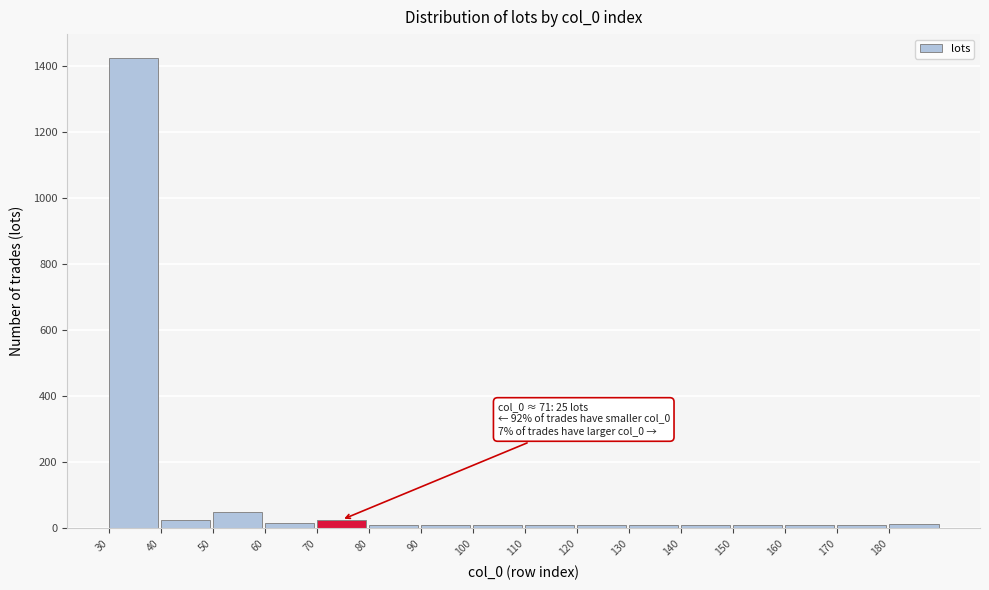

Over which range of the x-axis is the bar tallest?

30 to 40